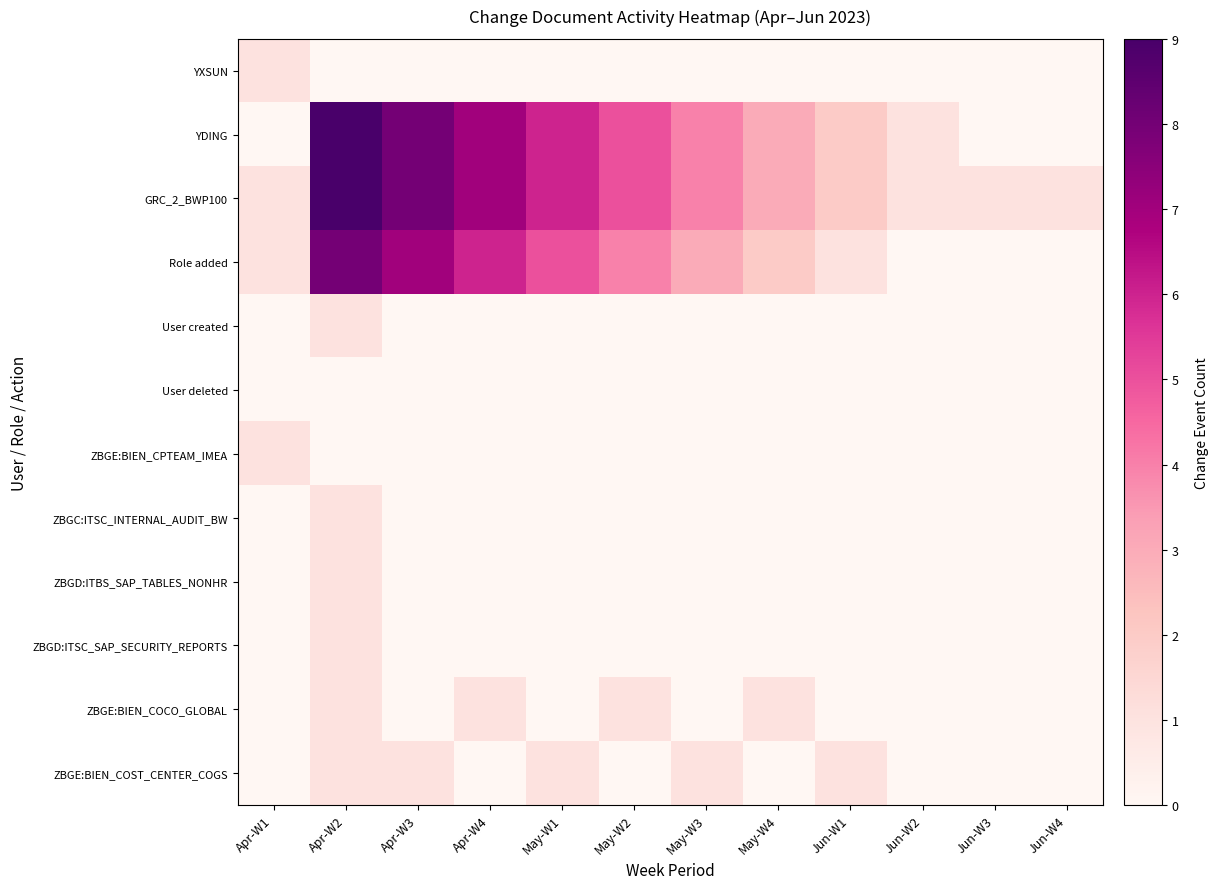

How many series are shown in this chart?

12